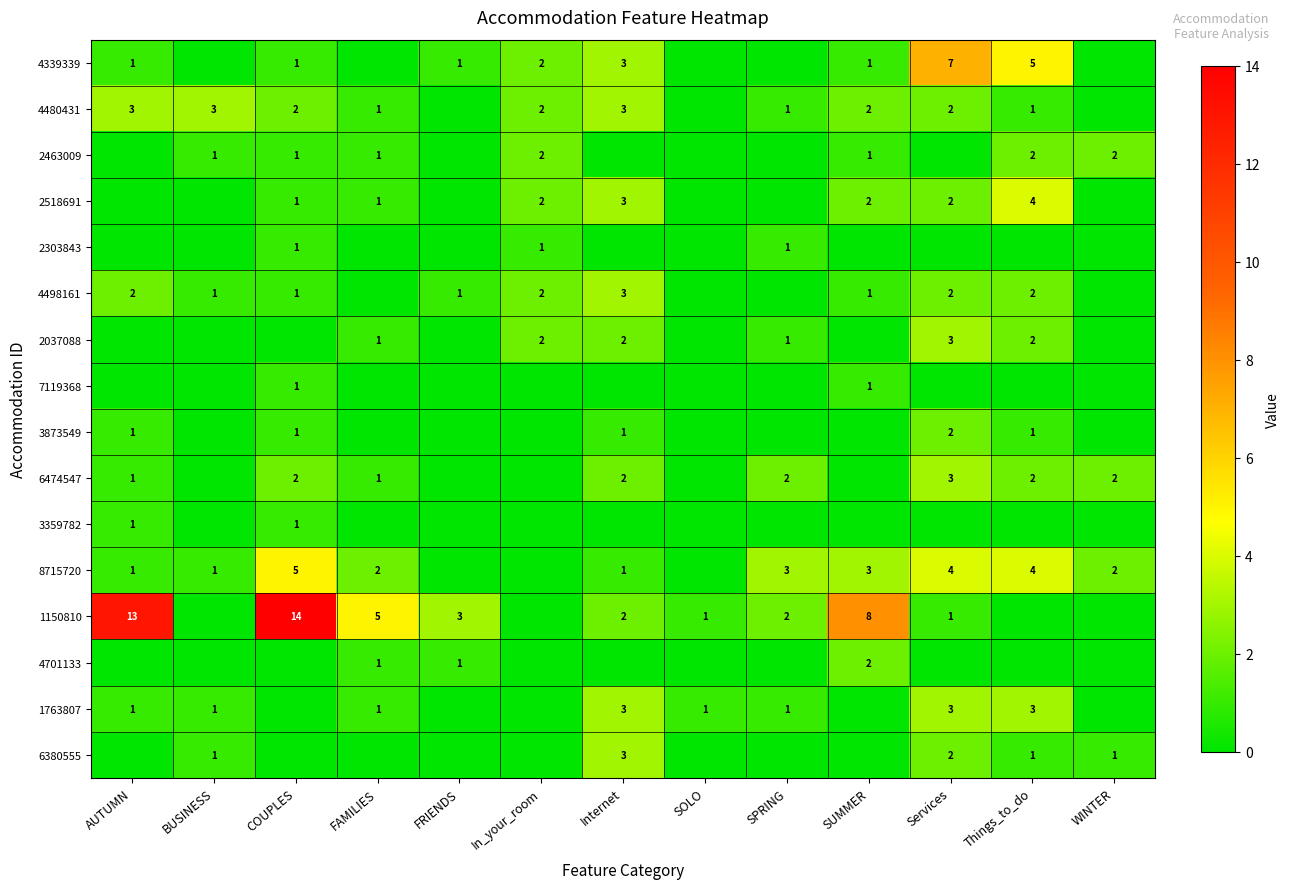

True or false: 4498161 has a value of 1 at BUSINESS.

True